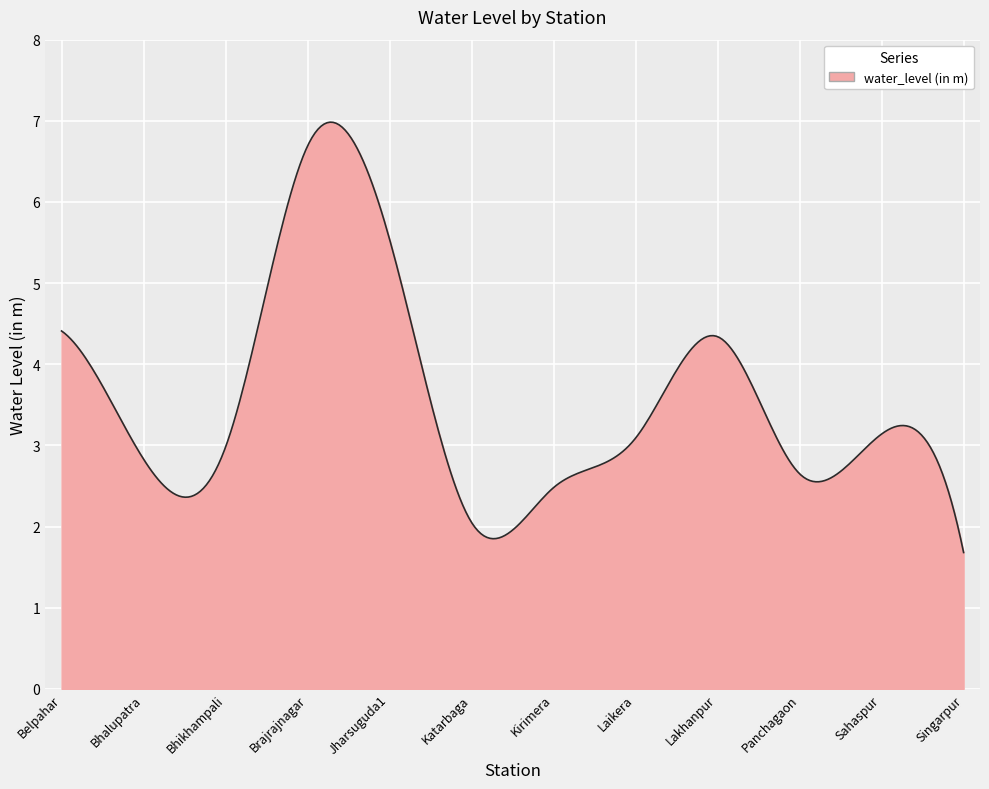

What is the difference between the maximum and minimum values?

5.3